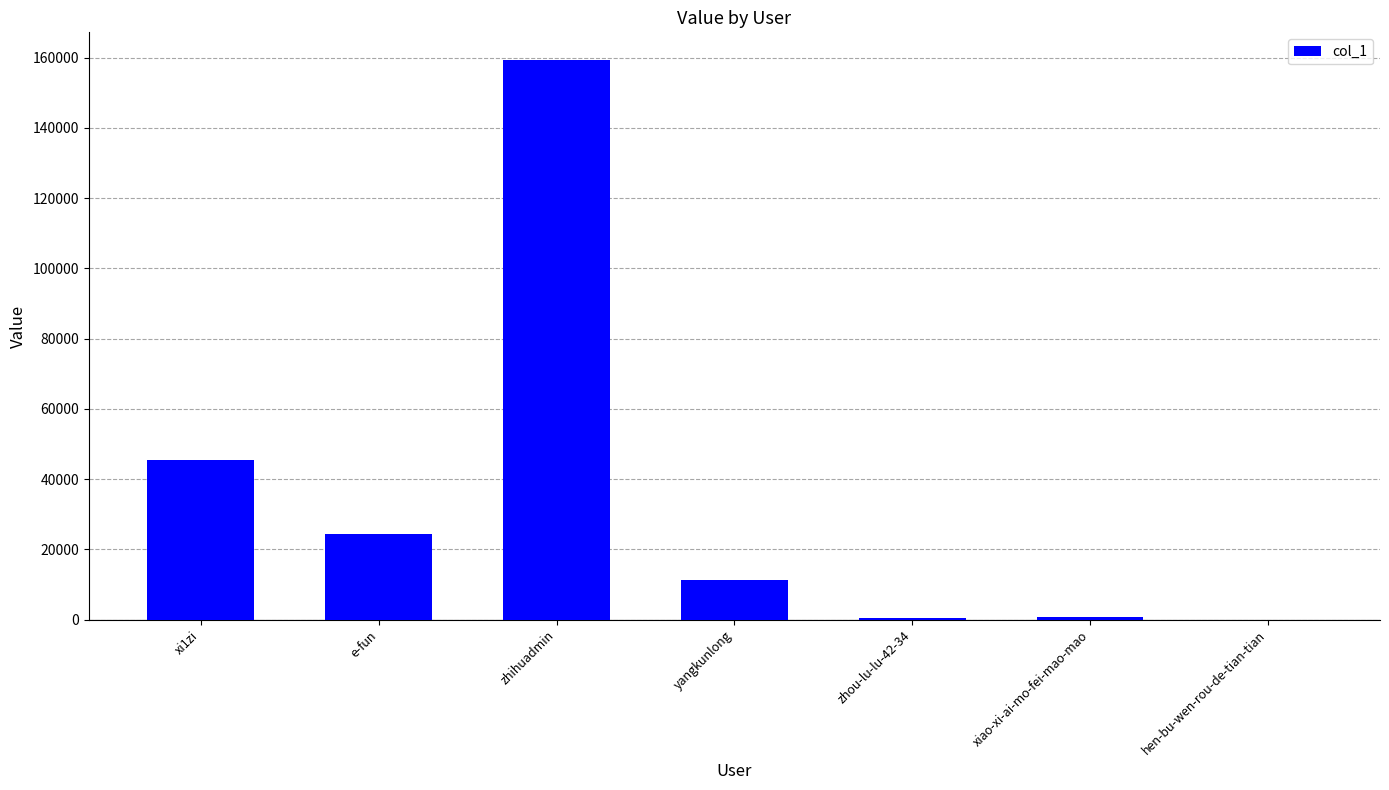

At which label is the value closest to 79633?

xi1zi